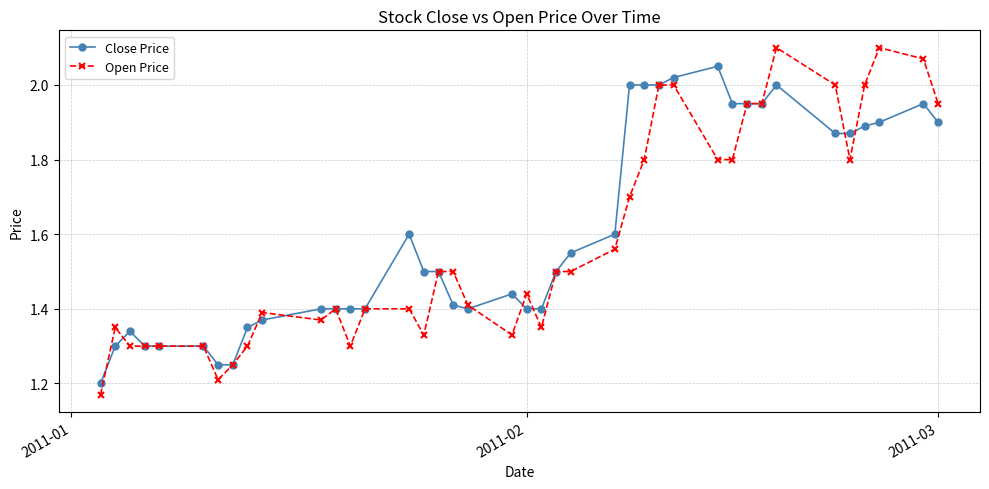

True or false: Open Price has more than 2 interior local peaks.

True